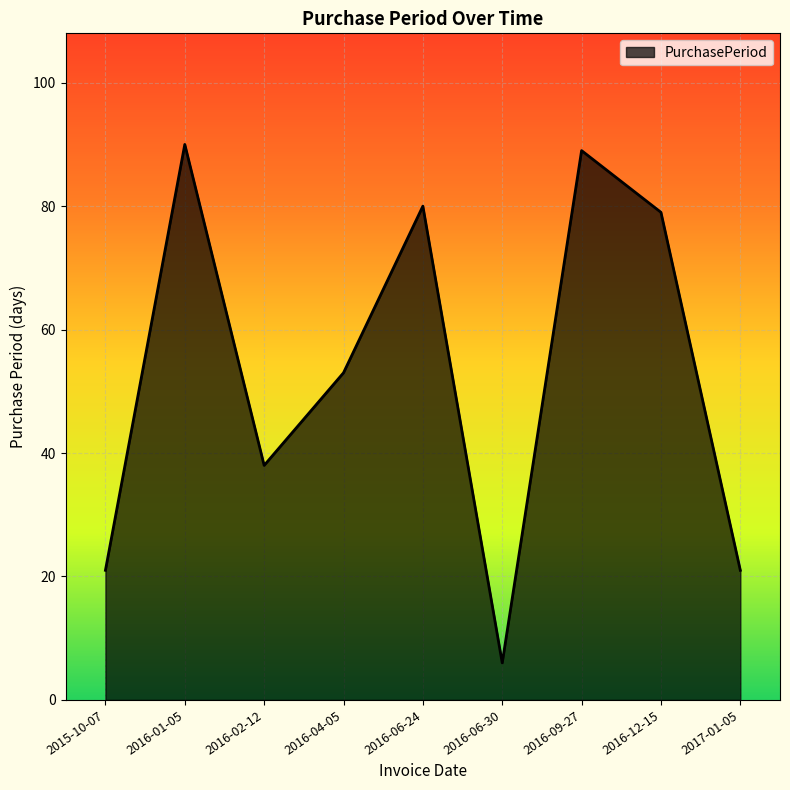

How many distinct data groups are displayed?

1